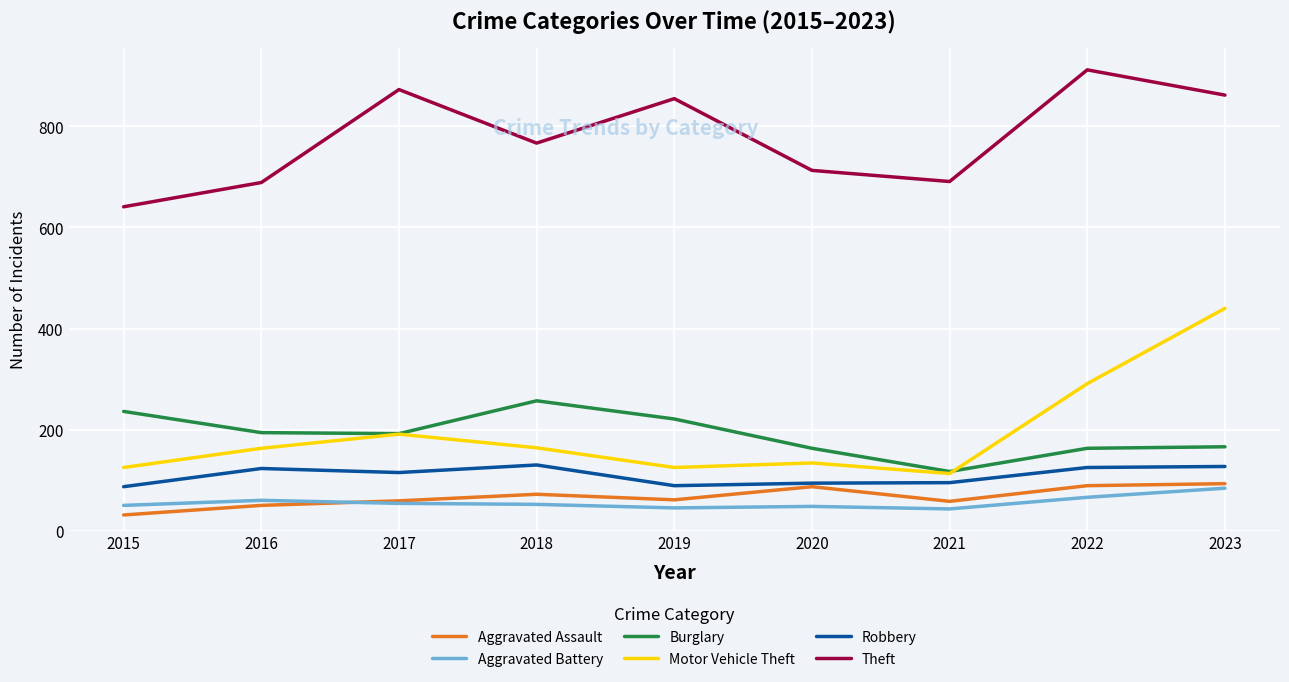

Is it true that Aggravated Assault equals 53 at 2022?

False